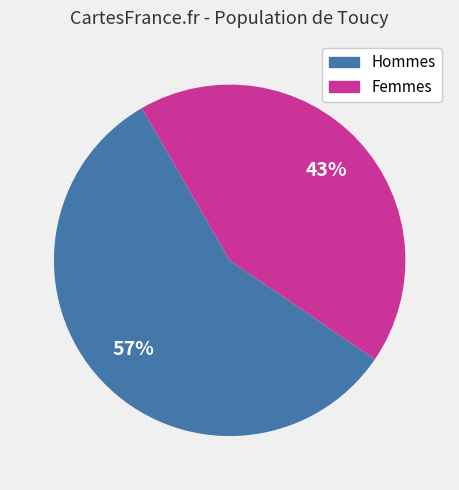

How many slices are in this pie chart?

2